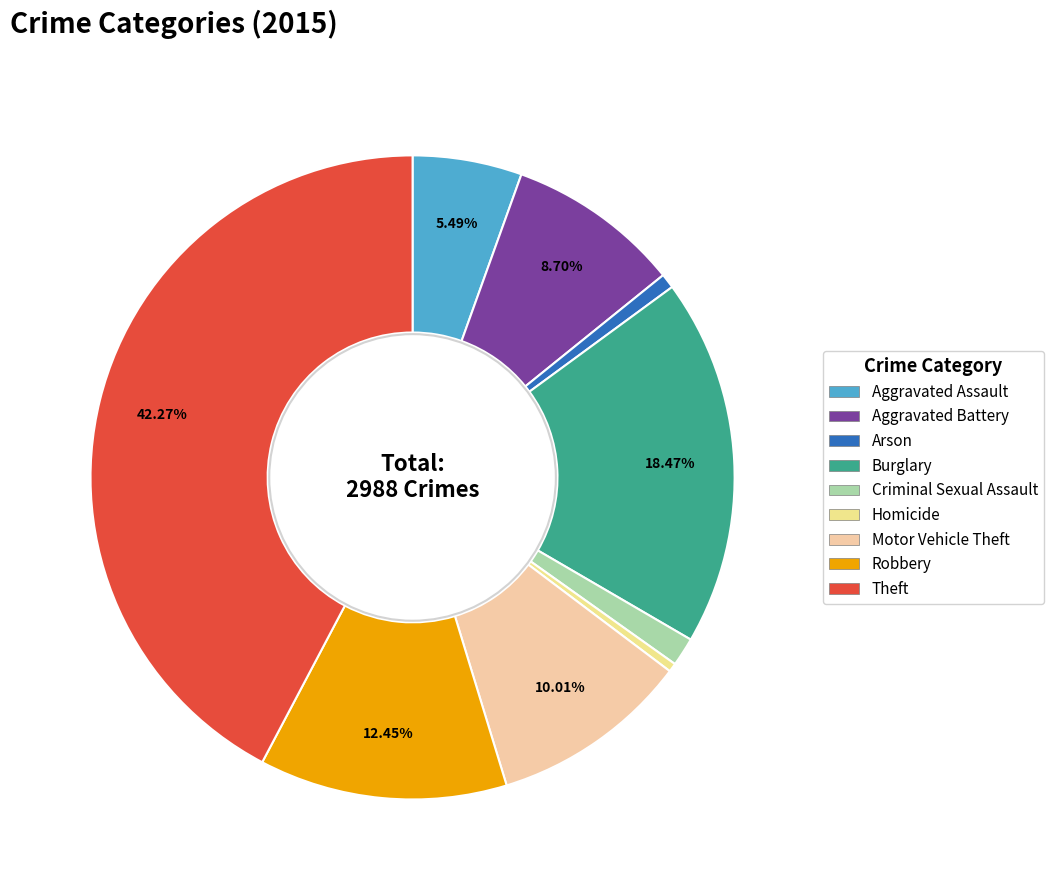

What portion of the pie excludes Motor Vehicle Theft?

90.0%